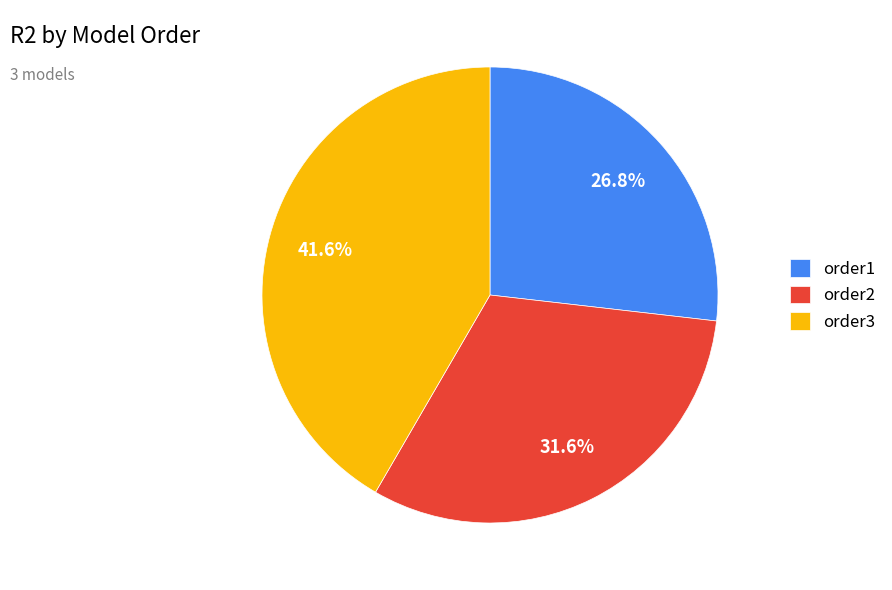

Is the sum of order3 and order2 greater than half?

Yes